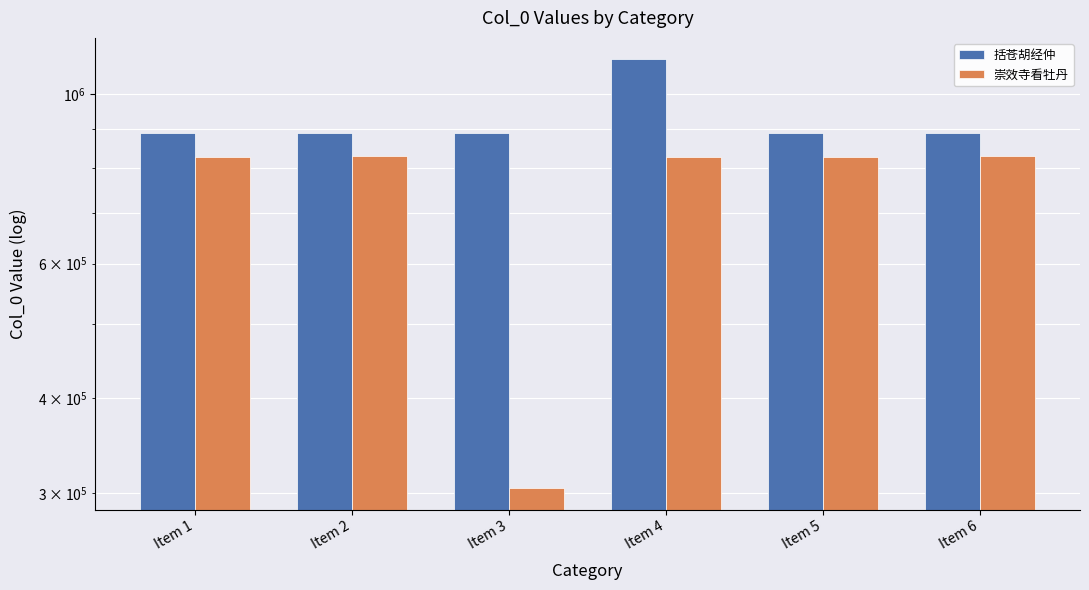

What is the spread (max minus min) of values at Item 2?

59376